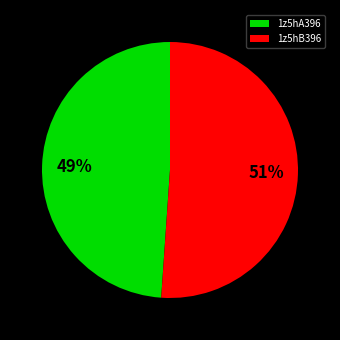

To the nearest percent, what is the difference between the largest and smallest slice percentages?

2%